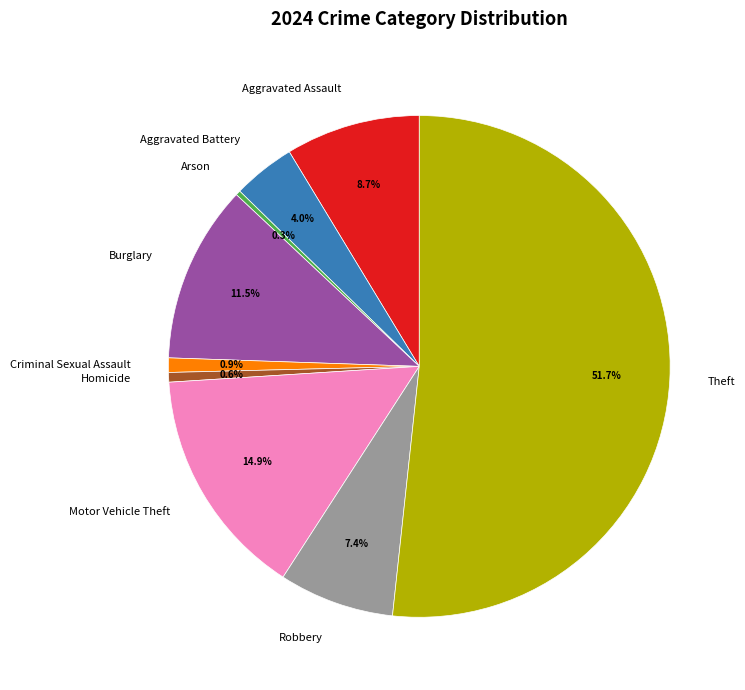

What is the ratio of the value at Motor Vehicle Theft to the value at Theft?

0.3